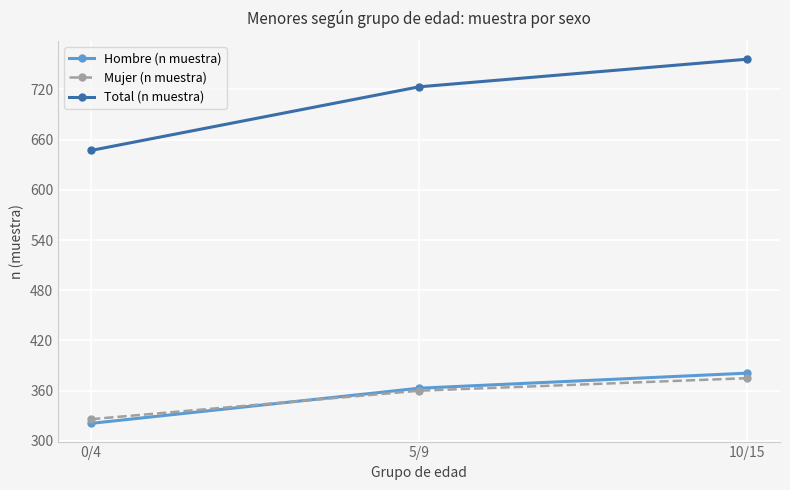

List the series in order of their peak value, lowest first.

Mujer (n muestra), Hombre (n muestra), Total (n muestra)